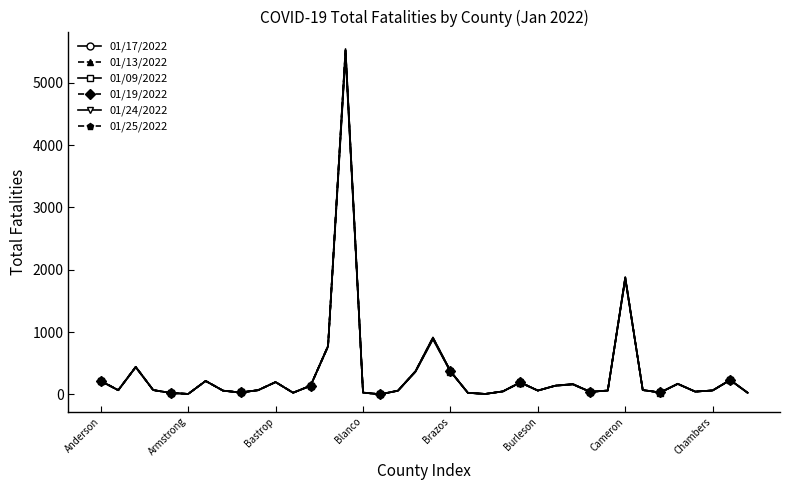

Which series has the widest spread of values?

01/25/2022